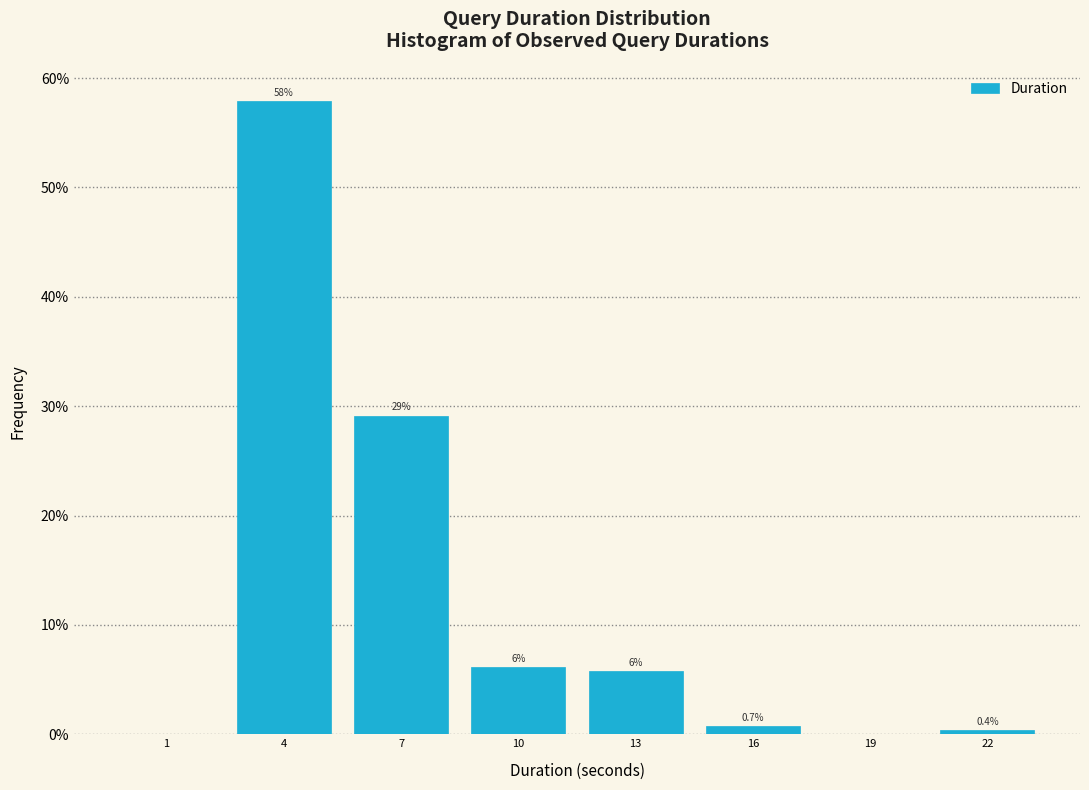

Between 4 and 7, which is larger?

4